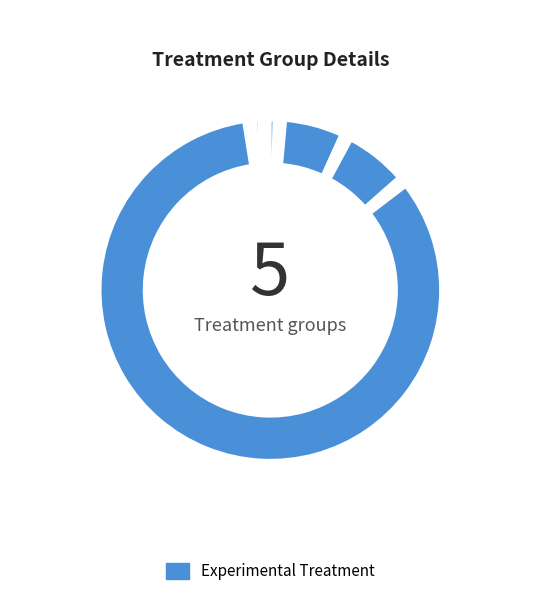

What is the majority slice?

Training Time